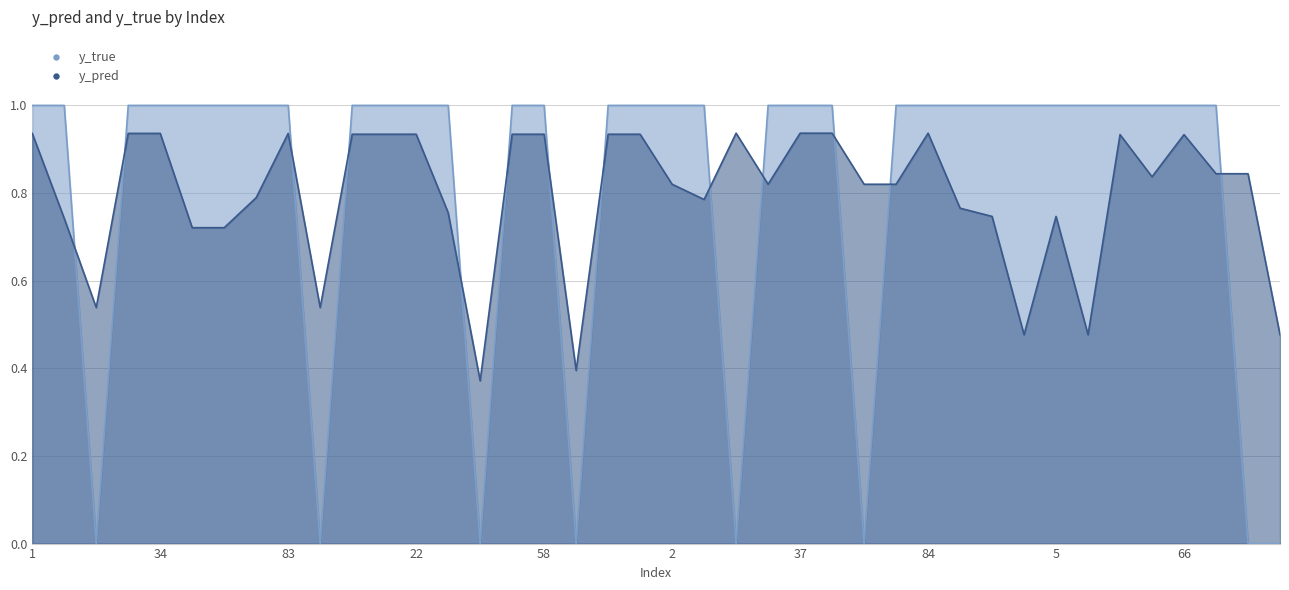

Which has a higher value, 9 or 82?

9